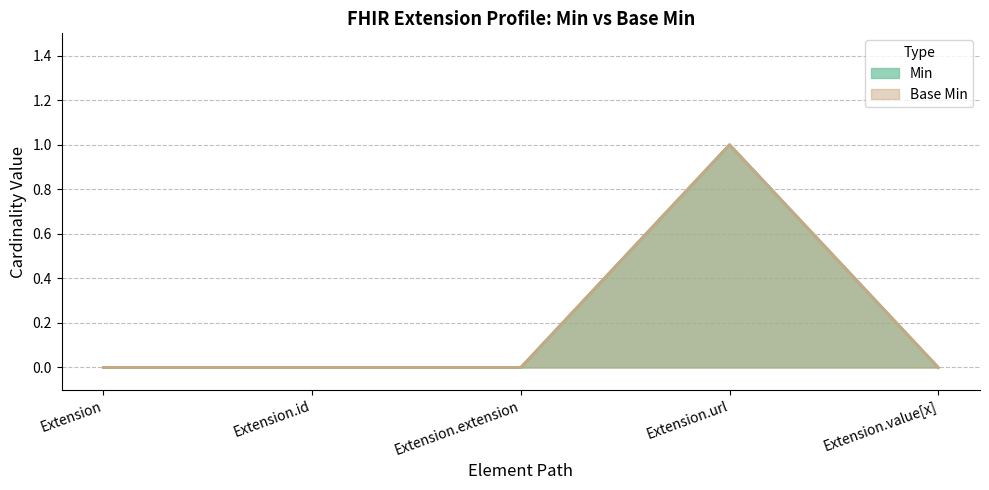

The Base Min series shows 0 at Extension.id. True or false?

True